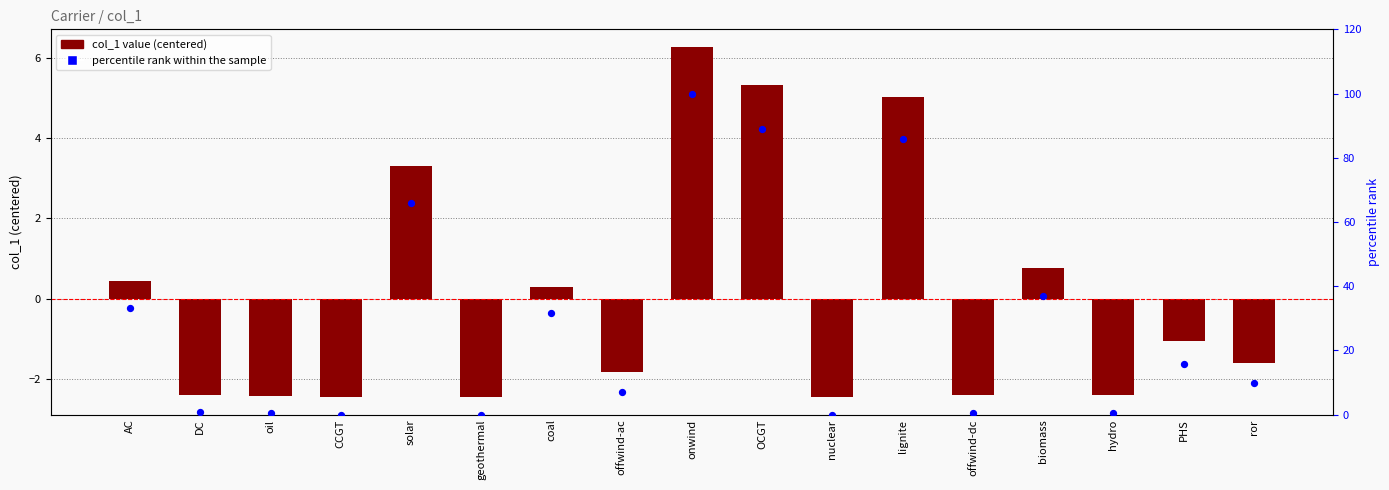

Which series has the largest Y range (max minus min)?

percentile rank within the sample